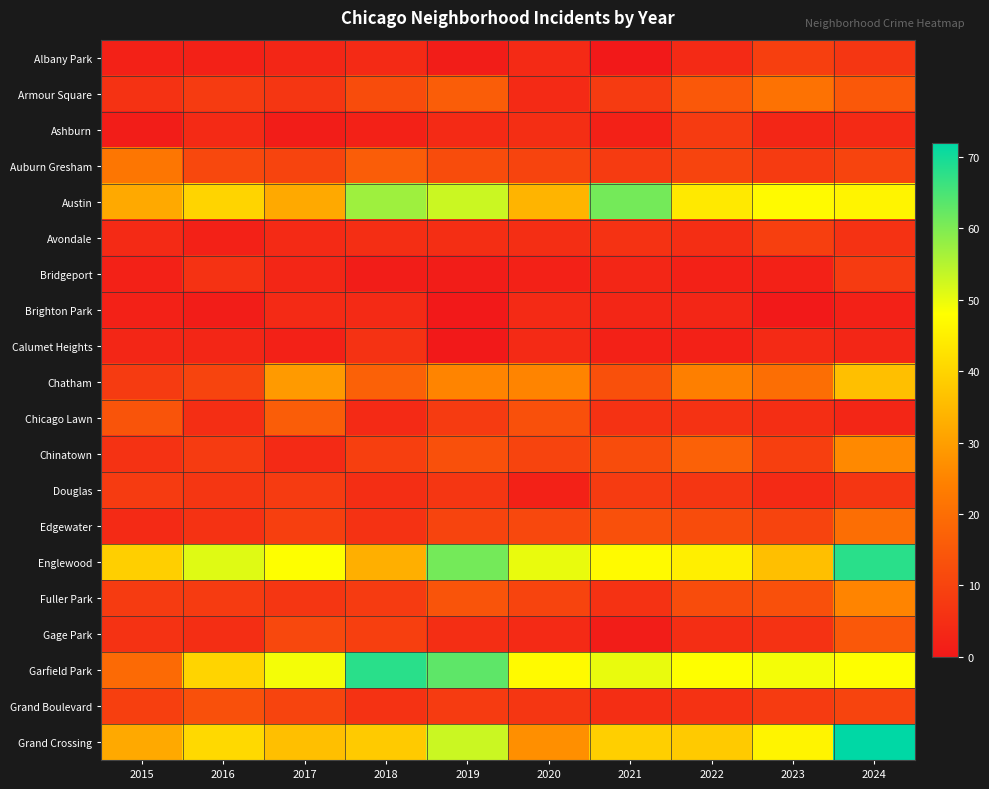

Reading left to right, list all the values displayed in this chart.

Albany Park: 2015=2	2016=2	2017=3	2018=4	2019=1	2020=4	2021=0	2022=4	2023=9	2024=7
Armour Square: 2015=6	2016=8	2017=7	2018=12	2019=16	2020=4	2021=8	2022=15	2023=21	2024=15
Ashburn: 2015=1	2016=4	2017=1	2018=2	2019=4	2020=5	2021=2	2022=8	2023=3	2024=4
Auburn Gresham: 2015=22	2016=11	2017=10	2018=16	2019=12	2020=10	2021=8	2022=10	2023=8	2024=10
Austin: 2015=32	2016=40	2017=32	2018=57	2019=53	2020=34	2021=61	2022=44	2023=47	2024=46
Avondale: 2015=4	2016=2	2017=4	2018=5	2019=5	2020=5	2021=6	2022=5	2023=9	2024=6
Bridgeport: 2015=2	2016=6	2017=3	2018=1	2019=1	2020=2	2021=3	2022=2	2023=2	2024=8
Brighton Park: 2015=2	2016=1	2017=4	2018=4	2019=0	2020=4	2021=3	2022=3	2023=0	2024=2
Calumet Heights: 2015=3	2016=3	2017=2	2018=6	2019=0	2020=4	2021=2	2022=2	2023=4	2024=3
Chatham: 2015=8	2016=10	2017=29	2018=17	2019=25	2020=25	2021=13	2022=24	2023=20	2024=36
Chicago Lawn: 2015=14	2016=5	2017=16	2018=4	2019=8	2020=13	2021=6	2022=6	2023=5	2024=3
Chinatown: 2015=6	2016=8	2017=4	2018=9	2019=13	2020=10	2021=12	2022=17	2023=9	2024=26
Douglas: 2015=8	2016=7	2017=8	2018=5	2019=7	2020=2	2021=8	2022=7	2023=4	2024=7
Edgewater: 2015=4	2016=6	2017=9	2018=6	2019=10	2020=11	2021=13	2022=12	2023=10	2024=20
Englewood: 2015=39	2016=51	2017=48	2018=33	2019=61	2020=50	2021=47	2022=45	2023=36	2024=68
Fuller Park: 2015=8	2016=8	2017=7	2018=8	2019=14	2020=10	2021=6	2022=12	2023=13	2024=25
Gage Park: 2015=6	2016=5	2017=11	2018=9	2019=5	2020=4	2021=1	2022=5	2023=6	2024=15
Garfield Park: 2015=19	2016=40	2017=49	2018=68	2019=63	2020=47	2021=50	2022=48	2023=49	2024=48
Grand Boulevard: 2015=9	2016=13	2017=10	2018=6	2019=8	2020=7	2021=5	2022=6	2023=8	2024=10
Grand Crossing: 2015=32	2016=41	2017=36	2018=38	2019=53	2020=27	2021=39	2022=38	2023=46	2024=72